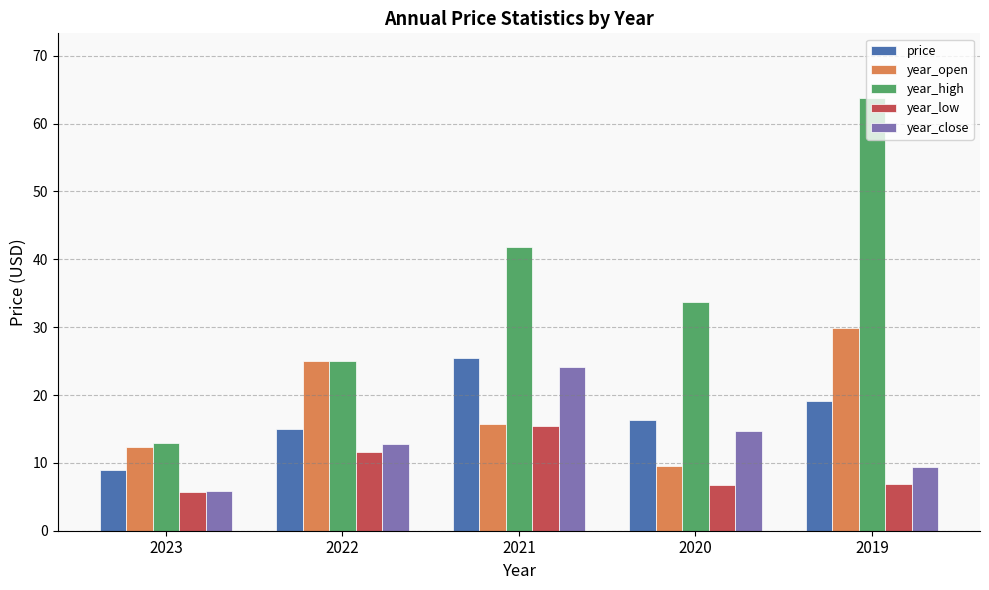

At which category does the chart reach its minimum across all series?

2023